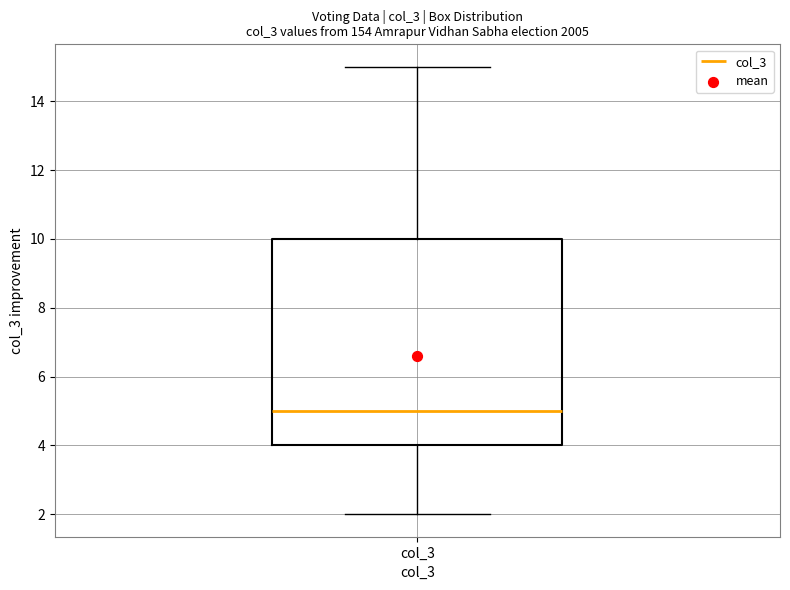

Read this box plot against the y-axis: the position of the median line, the range covered by the box, and the ends of both whiskers. The values are not printed on the chart, so give them approximately, as read against the axis.

median 5, box 4 to 10, whiskers 2 to 15